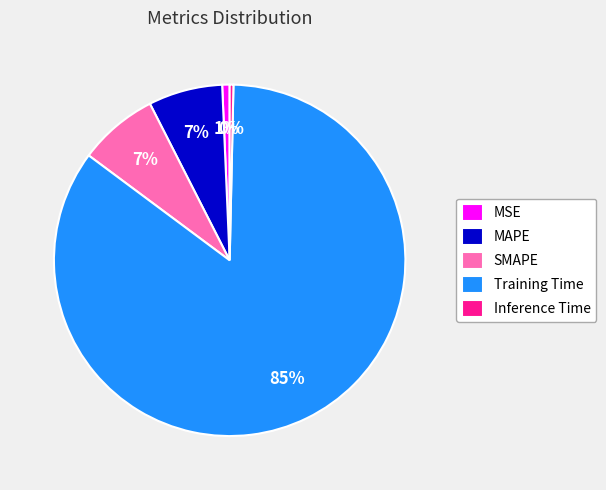

How many slices are in this pie chart?

5